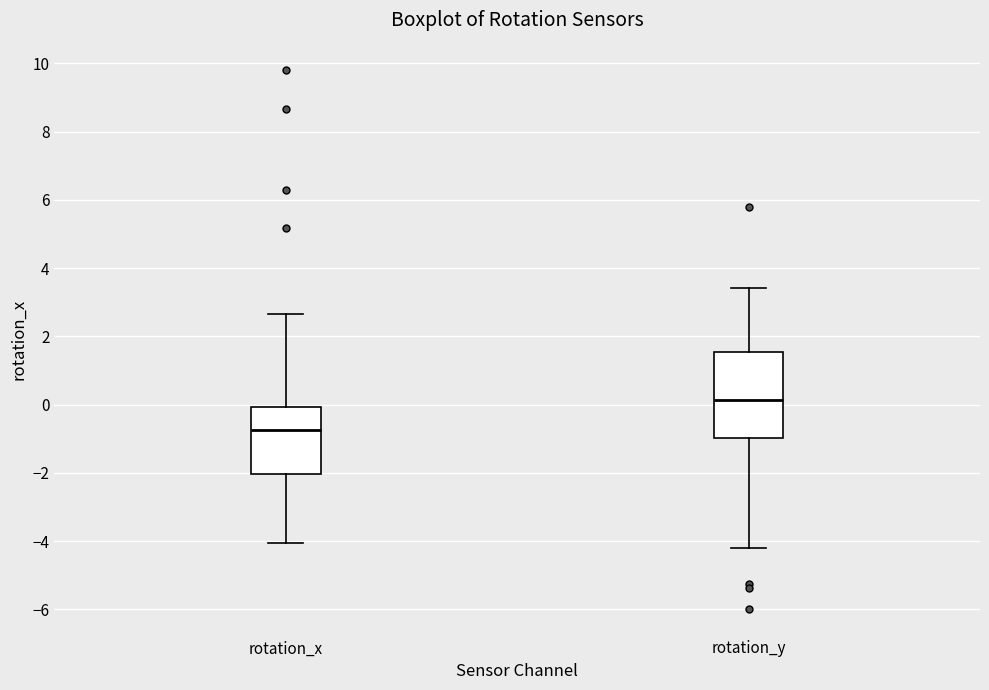

Which box is the tallest, from its lower edge to its upper edge?

rotation_y